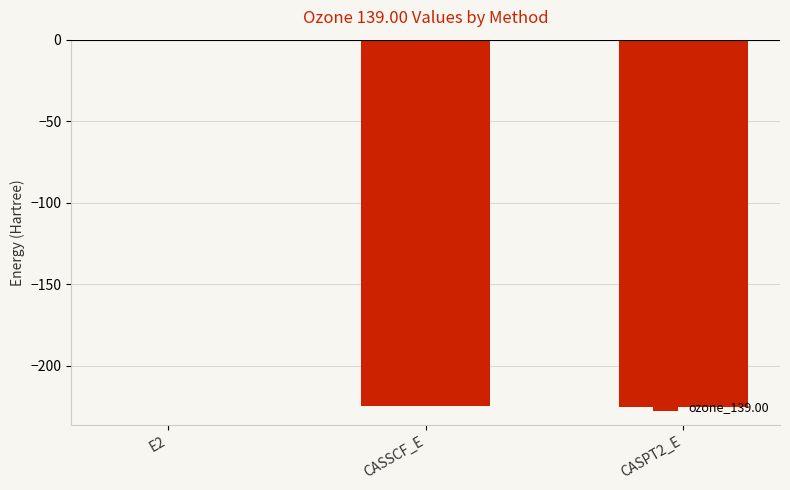

What is the sum of the values at CASSCF_E and CASPT2_E?

-449.8